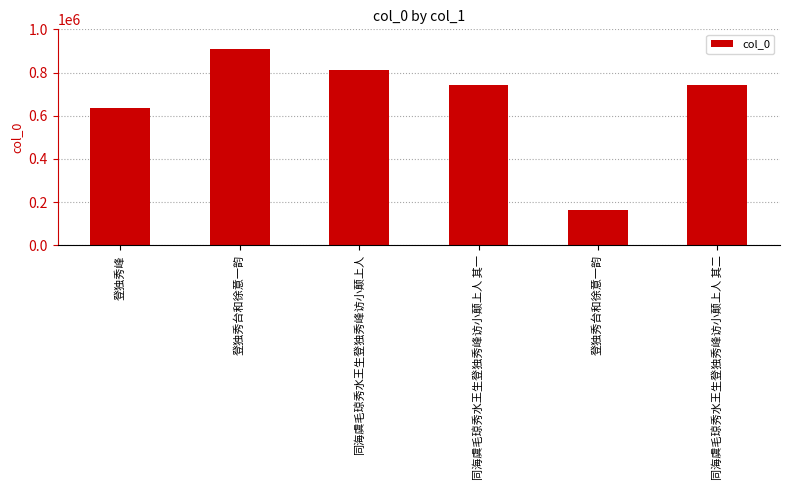

The chart shows a value of 635061 at 登独秀峰. True or false?

True